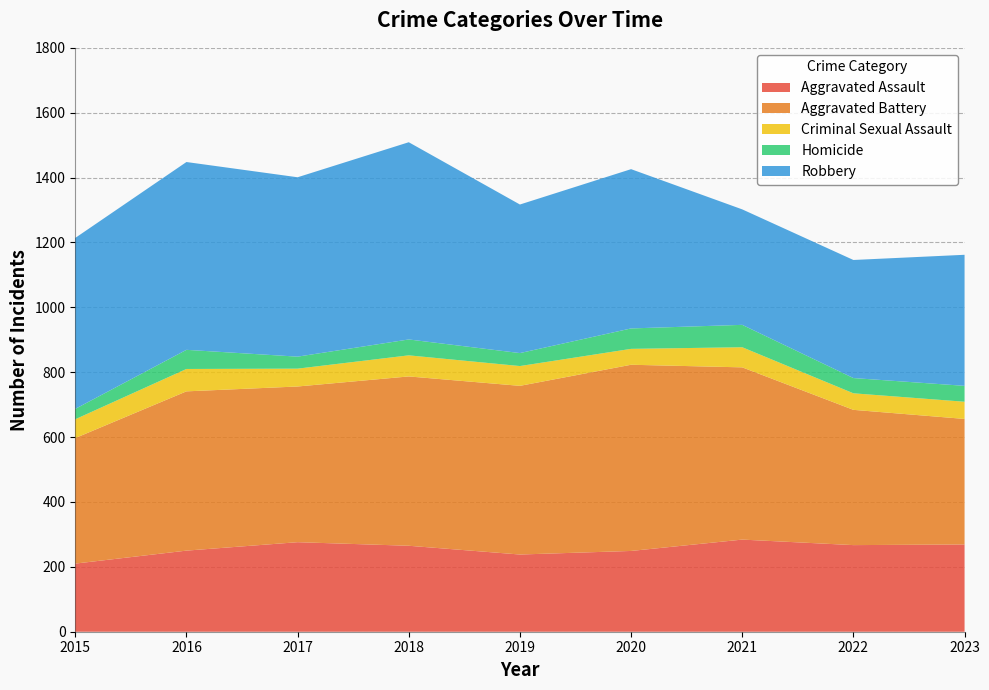

Reading right to left, transcribe all the data shown in this chart.

Aggravated Assault: 269	267	284	249	238	265	276	250	210
Aggravated Battery: 387	417	531	574	520	522	480	491	387
Criminal Sexual Assault: 53	51	62	49	61	65	55	69	58
Homicide: 49	47	69	63	40	49	37	59	32
Robbery: 404	364	356	491	458	608	553	579	527